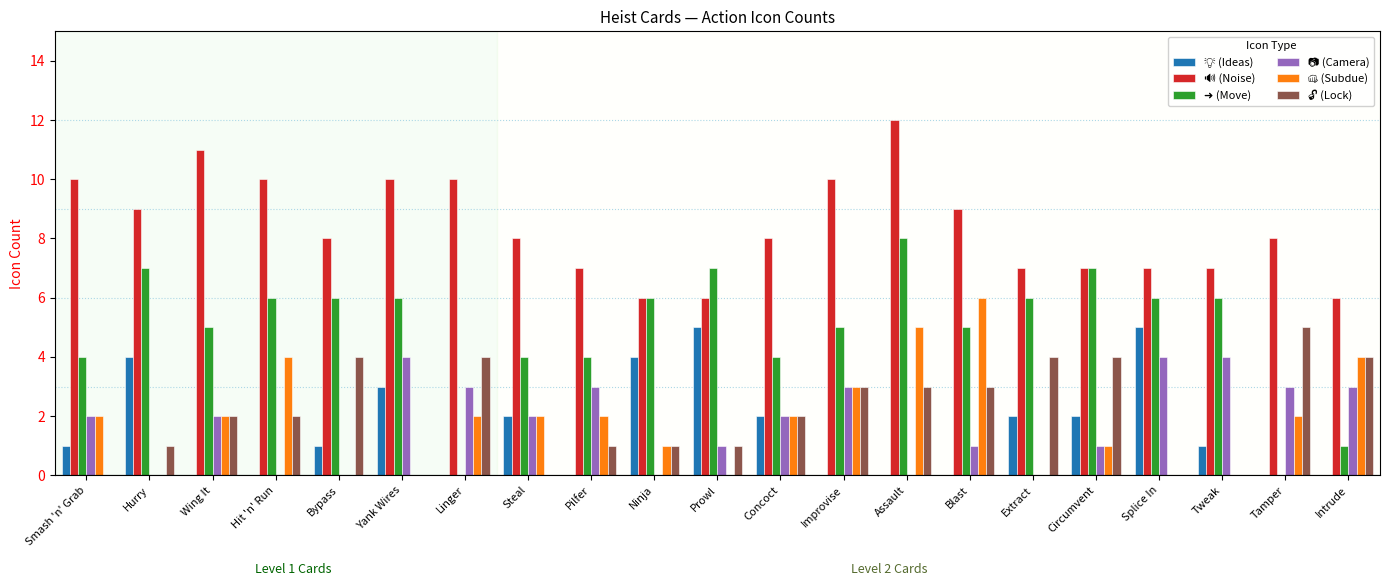

At which category is the sum across all series the highest?

Assault